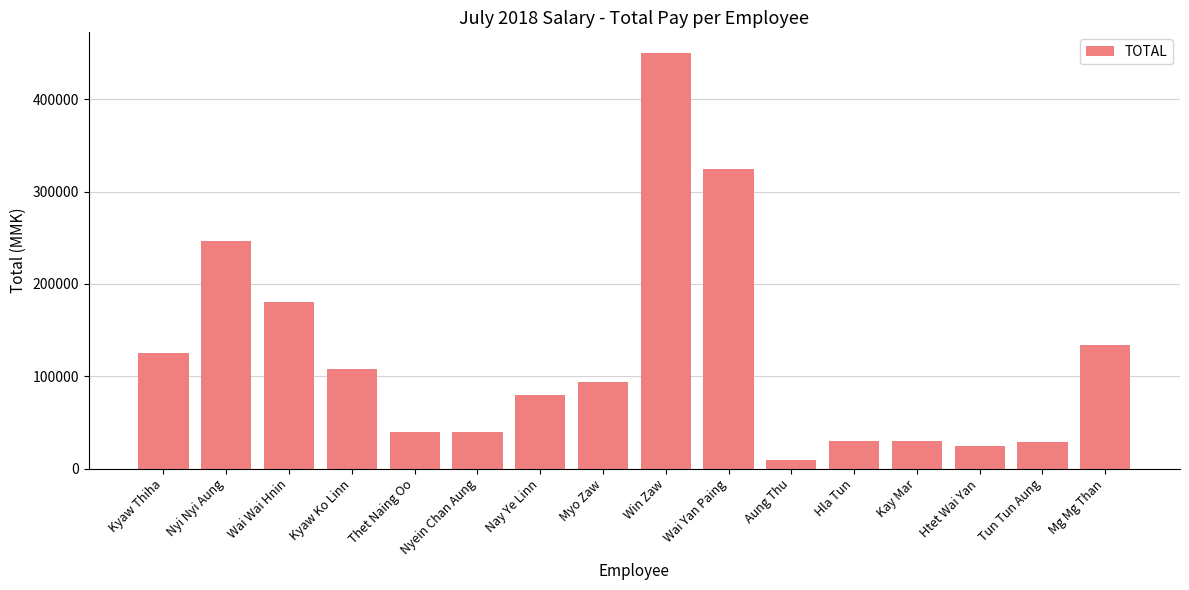

What is the label of the 3rd bar from the left?

Wai Wai Hnin